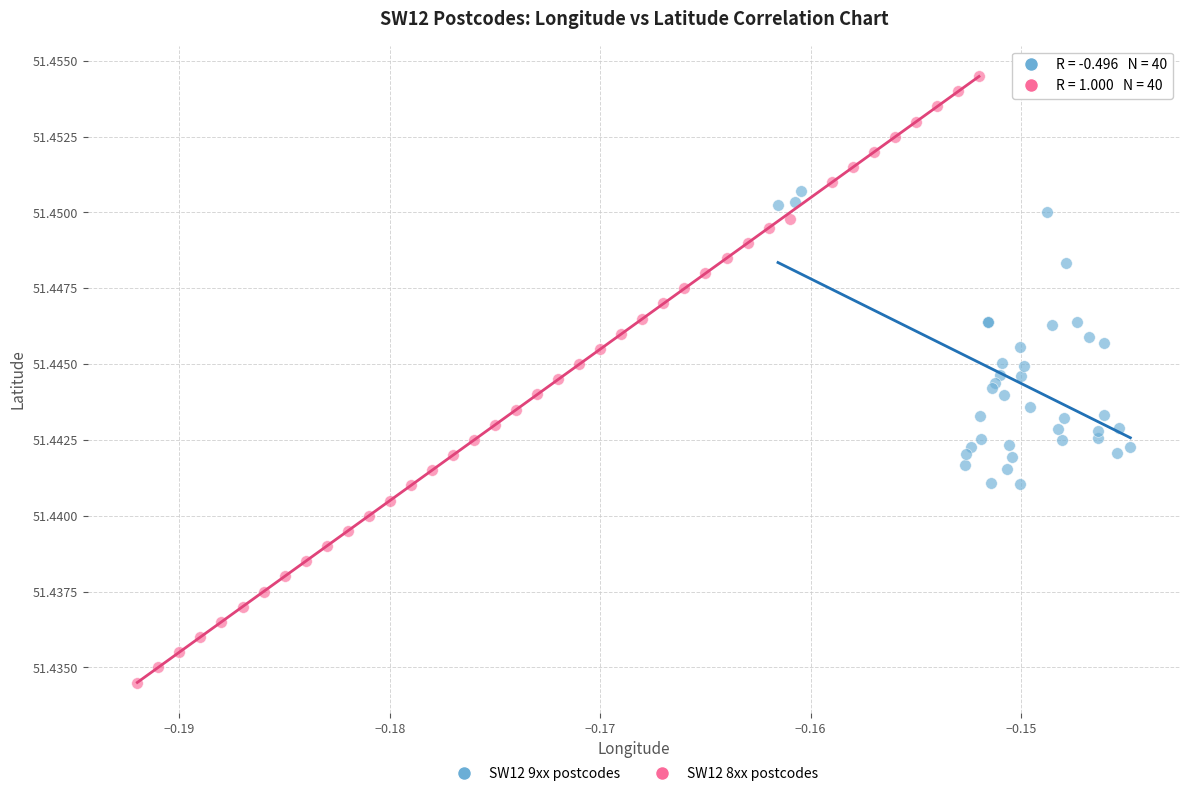

Which series contains the highest Y value?

SW12 8xx postcodes